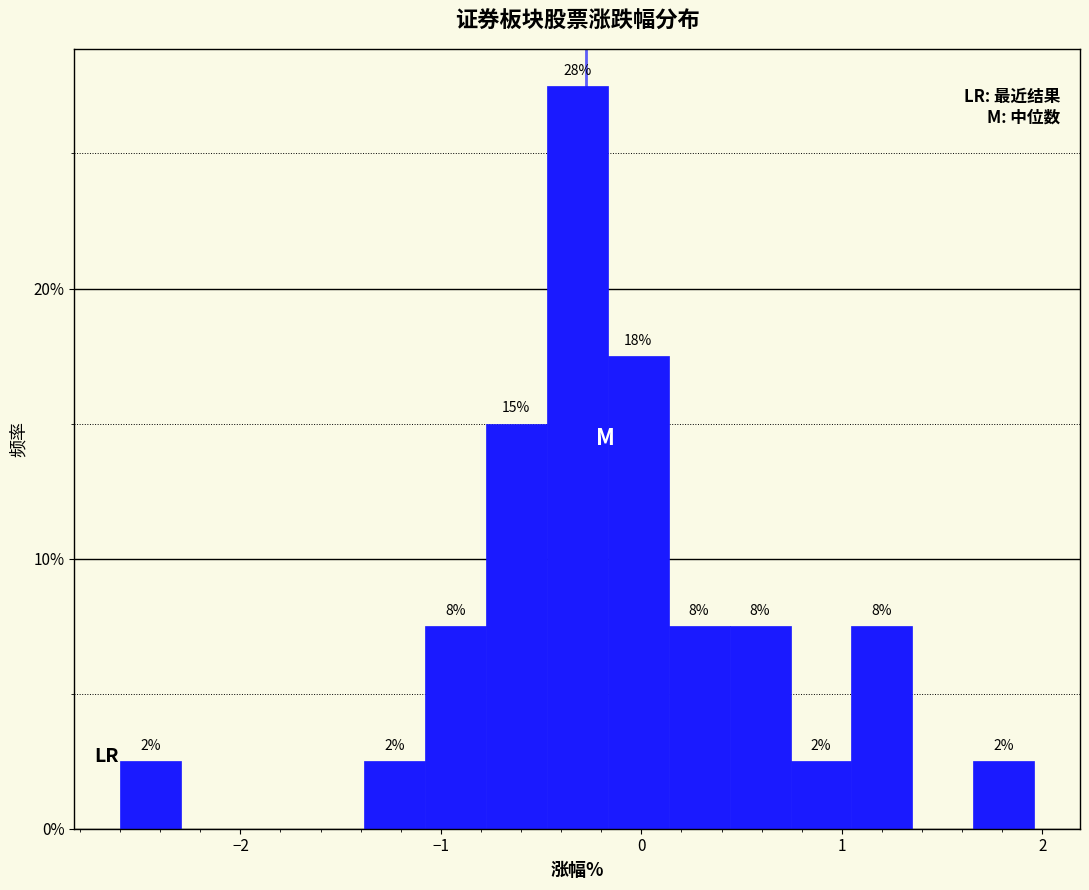

Around what value on the x-axis is the tallest bar? Give the approximate position of its centre, as read against the axis.

-0.3